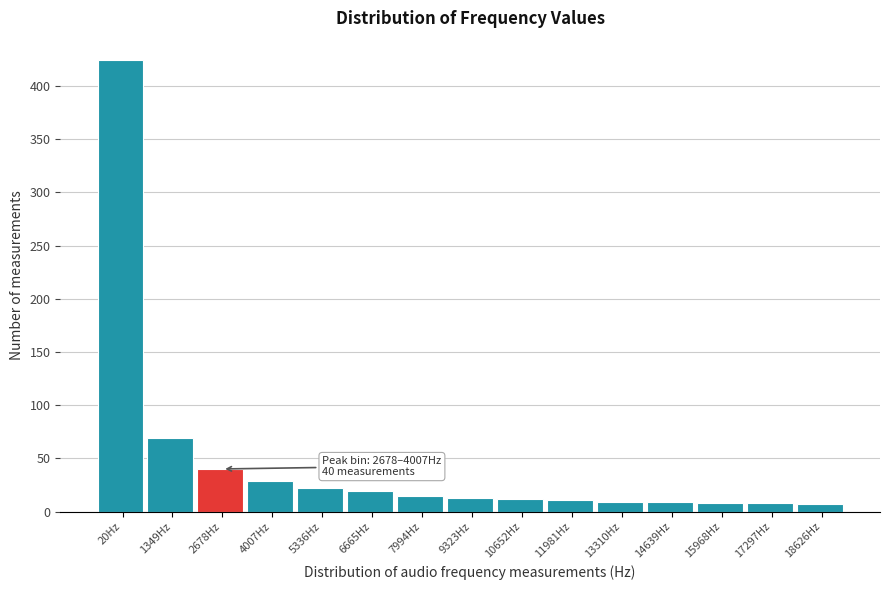

Where is the data nearest to the value 215?

1349Hz